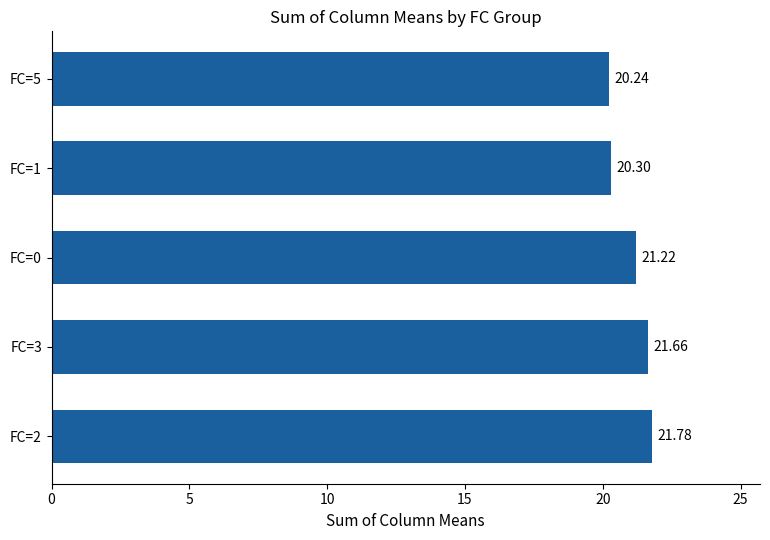

What is the sum of the values at FC=1 and FC=3?

42.0